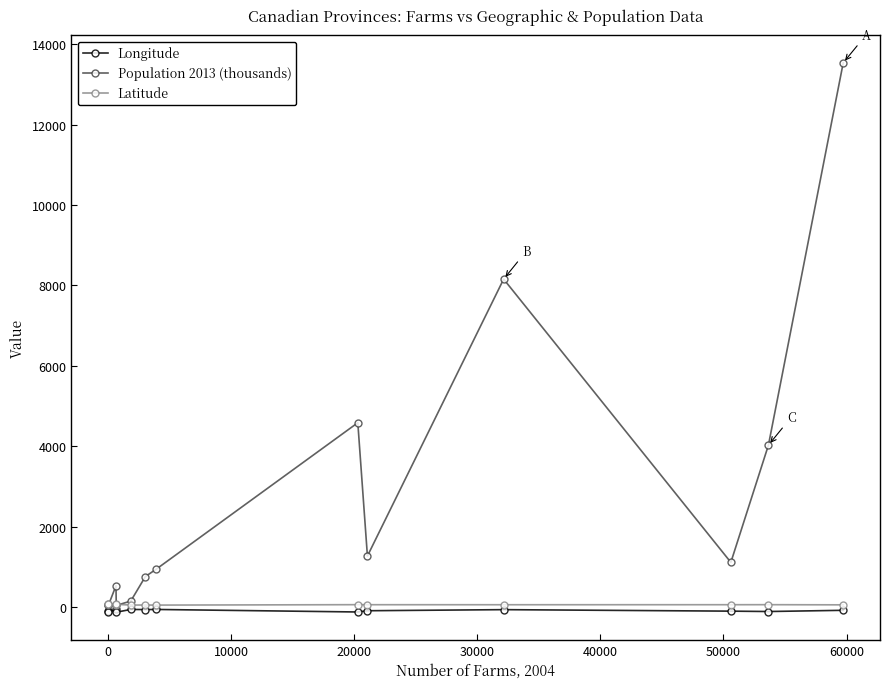

At how many categories does at least one series exceed 2010?

4